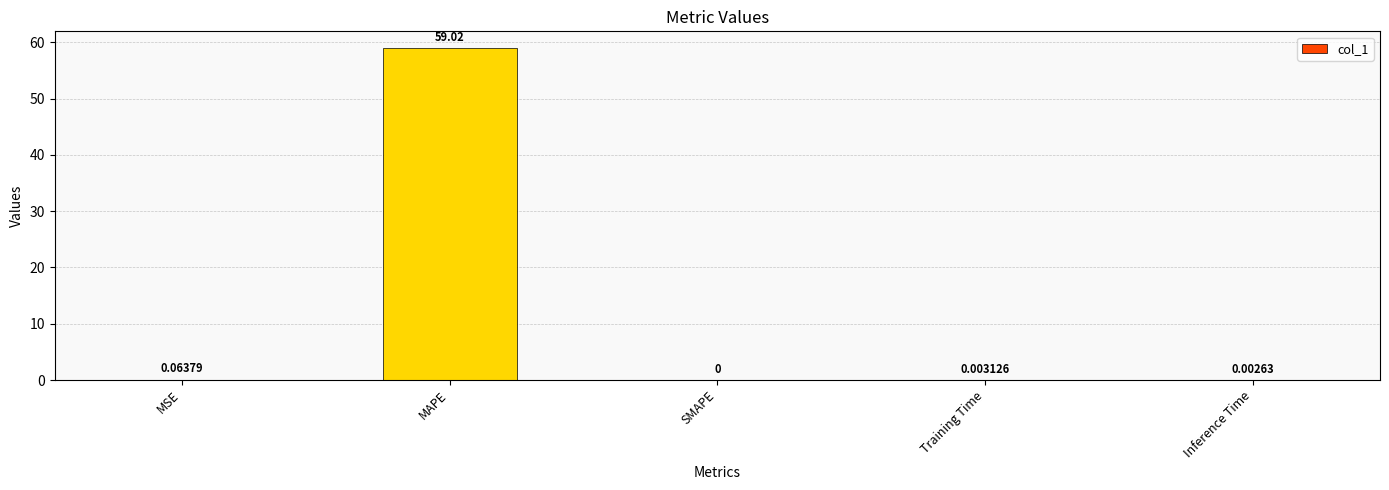

Which has a higher value, MAPE or MSE?

MAPE